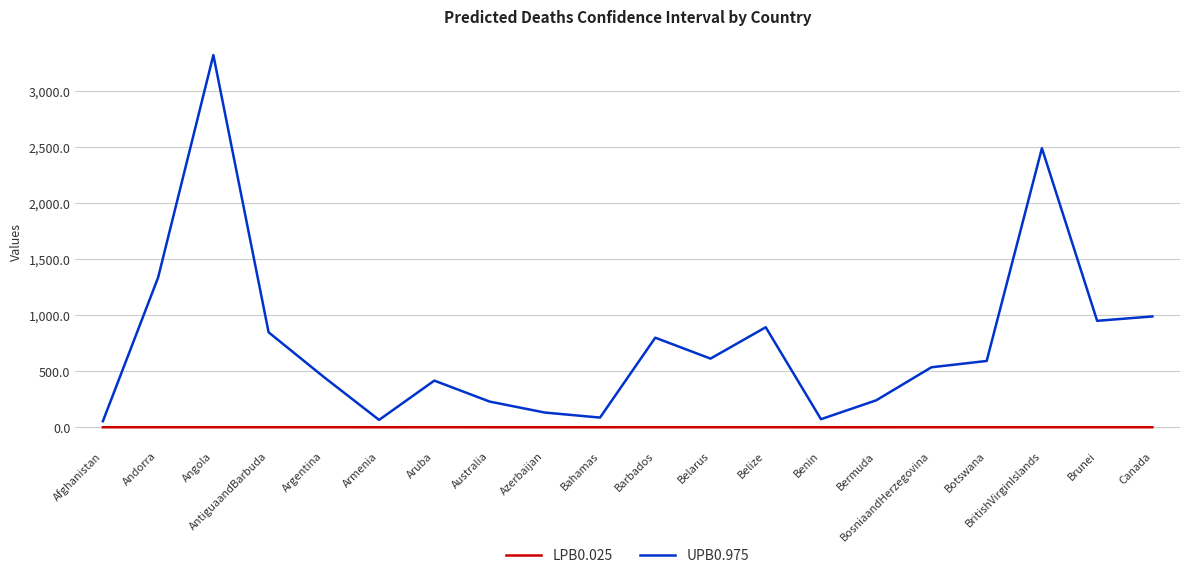

What is the spread (max minus min) of values at Brunei?

950.3